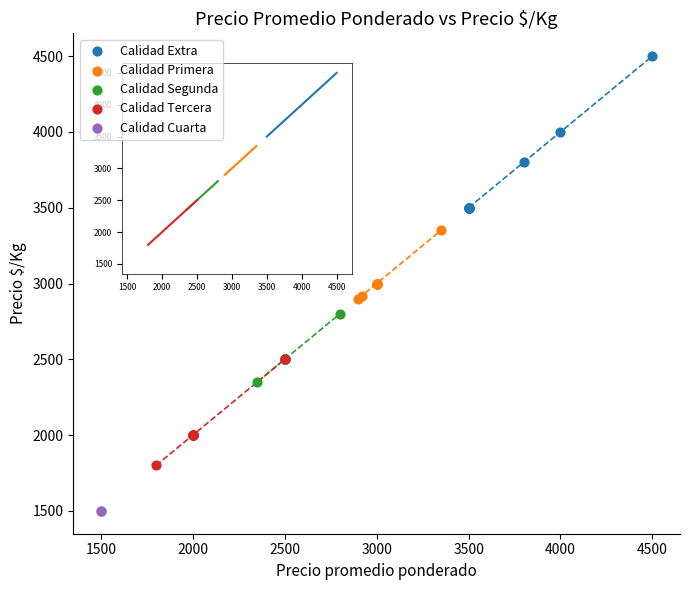

Which series contains the lowest Y value?

Calidad Cuarta